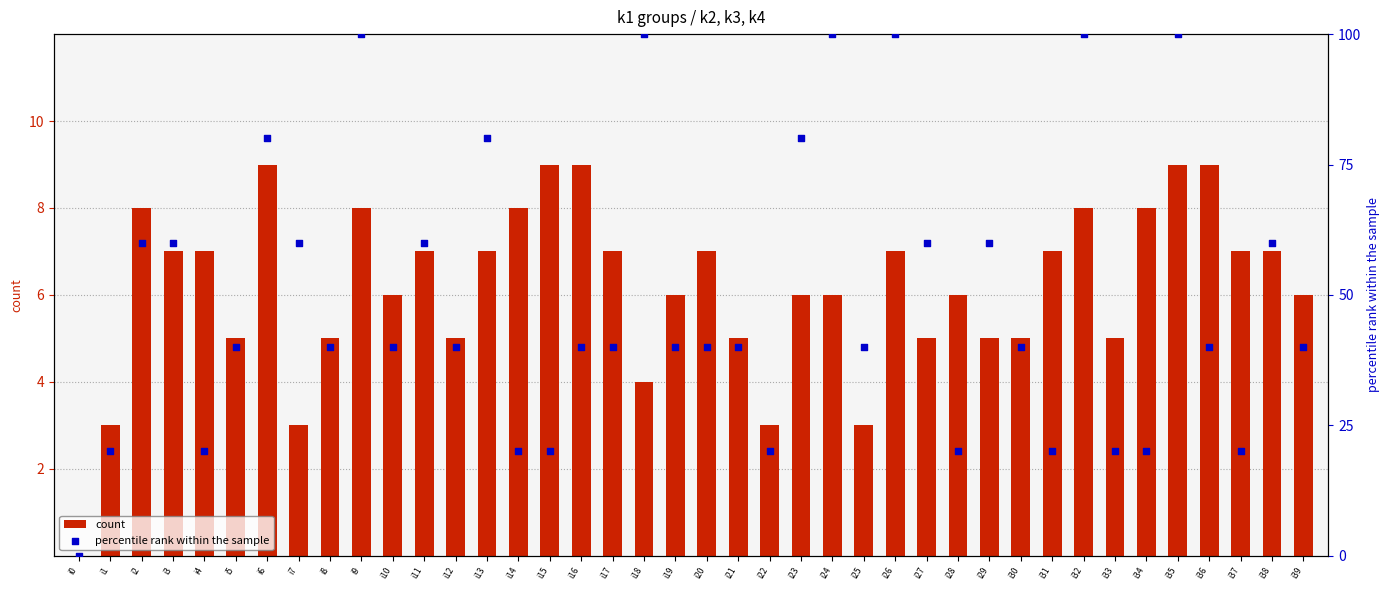

At which category is the sum across all series the highest?

i35